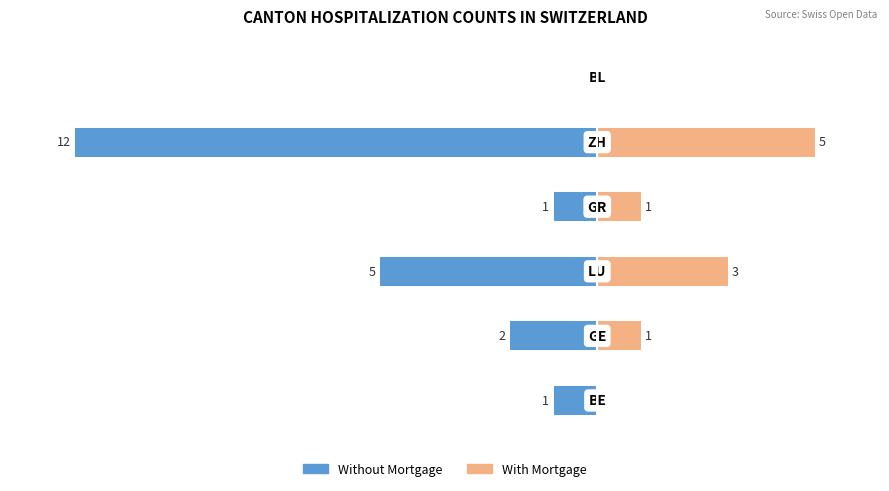

Is the value of With Mortgage at 3 greater than the value of Without Mortgage at 5?

Yes